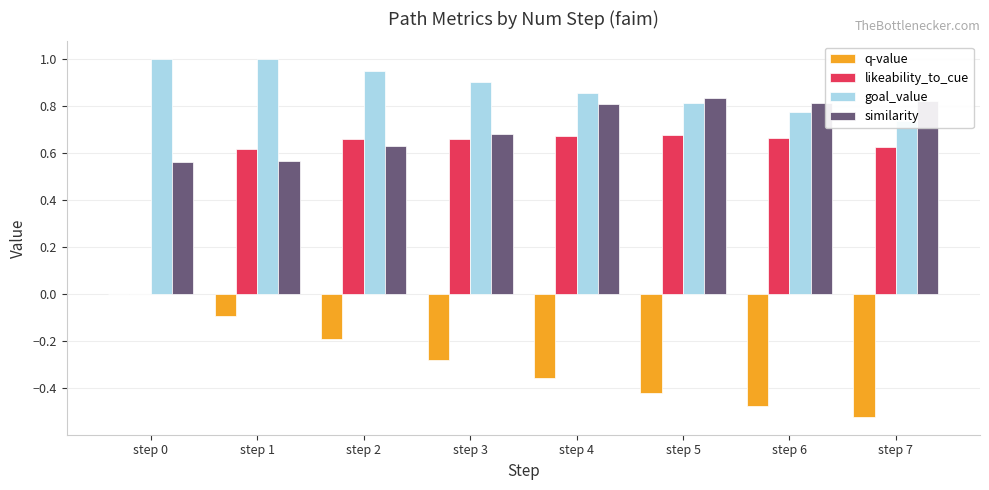

Reading left to right, list all the values displayed in this chart.

q-value: step 0=0.0	step 1=-0.1	step 2=-0.2	step 3=-0.3	step 4=-0.4	step 5=-0.4	step 6=-0.5	step 7=-0.5
likeability_to_cue: step 0=0.0	step 1=0.6	step 2=0.7	step 3=0.7	step 4=0.7	step 5=0.7	step 6=0.7	step 7=0.6
goal_value: step 0=1.0	step 1=1.0	step 2=0.9	step 3=0.9	step 4=0.9	step 5=0.8	step 6=0.8	step 7=0.7
similarity: step 0=0.6	step 1=0.6	step 2=0.6	step 3=0.7	step 4=0.8	step 5=0.8	step 6=0.8	step 7=0.8